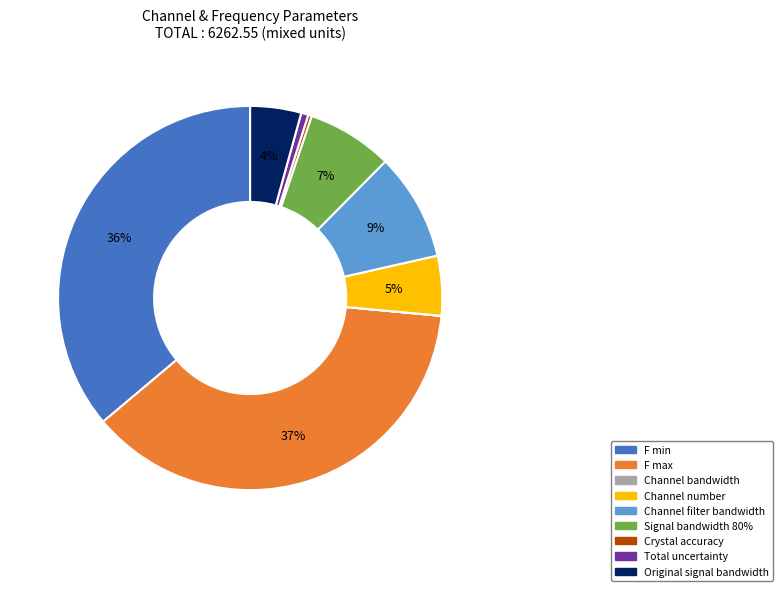

Is there a majority slice in this chart?

No